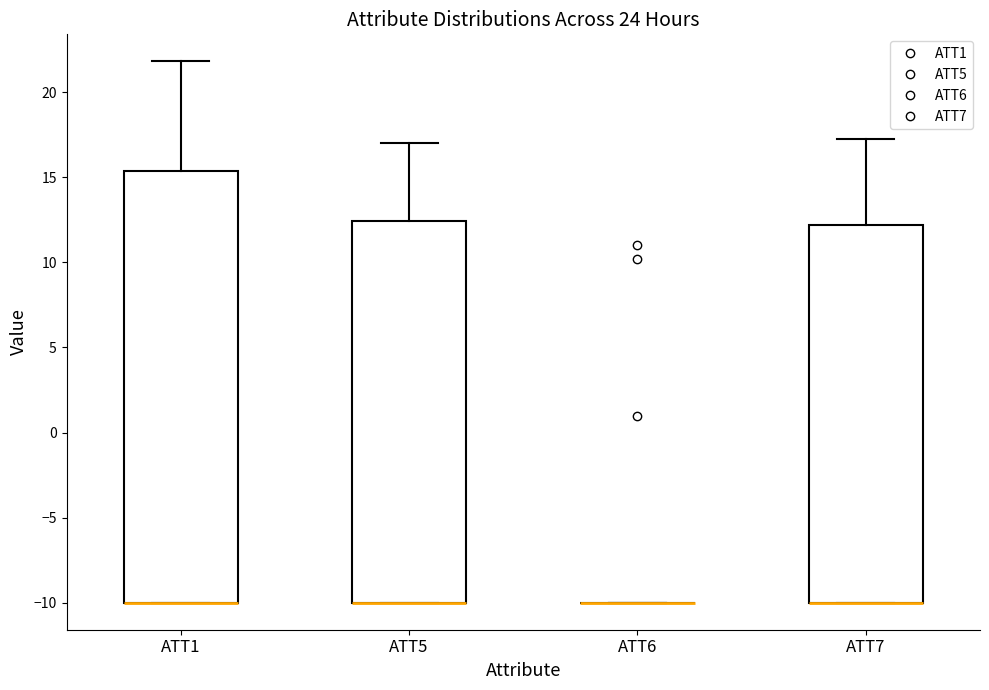

Reading left to right, transcribe this box plot: for each box, give where its median line is, the range the box spans, and where its two whiskers end, as read against the y-axis. The values are not printed on the chart, so give them approximately, as read against the axis.

ATT1: median -10.0 (drawn on the box's lower edge), box -10.0 to 15.5, whiskers -10.0 to 22.0
ATT5: median -10.0 (drawn on the box's lower edge), box -10.0 to 12.5, whiskers -10.0 to 17.0
ATT6: box collapsed to a line at -10.0, whiskers -10.0 to -10.0
ATT7: median -10.0 (drawn on the box's lower edge), box -10.0 to 12.0, whiskers -10.0 to 17.5